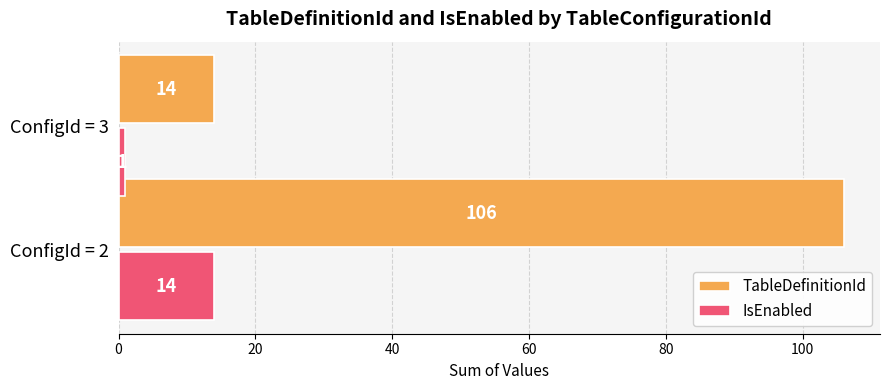

What value does the TableDefinitionId series have at ConfigId = 3, to the nearest 10?

10